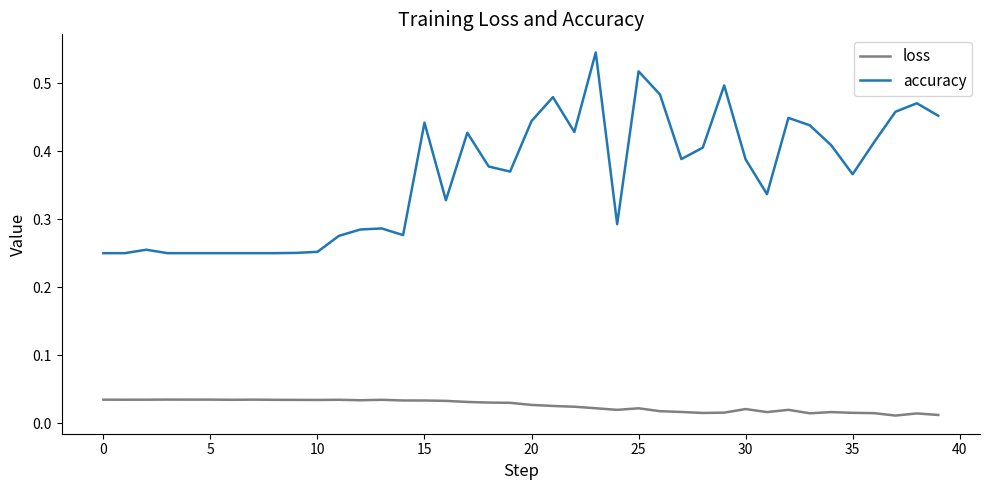

Rank the series by their average value, from highest to lowest.

accuracy, loss